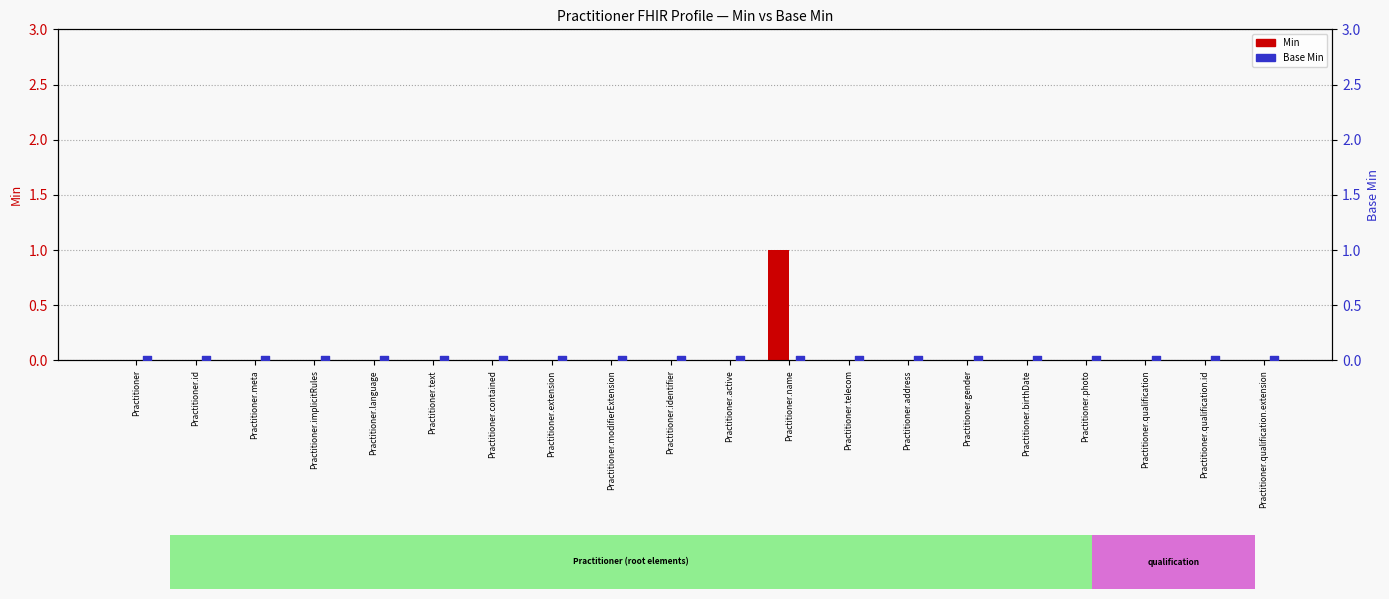

Which series contains the lowest Y value?

Min